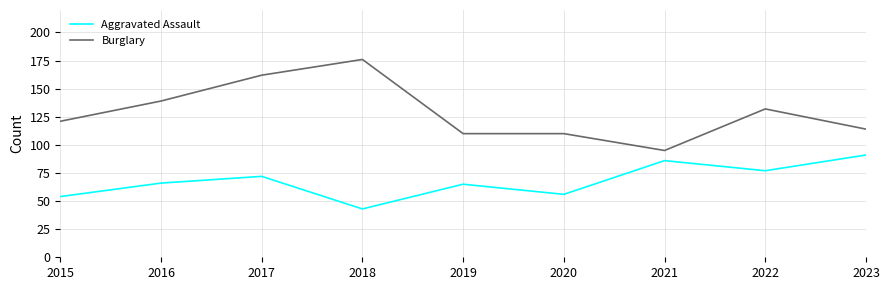

Which series has the largest range (max minus min)?

Burglary